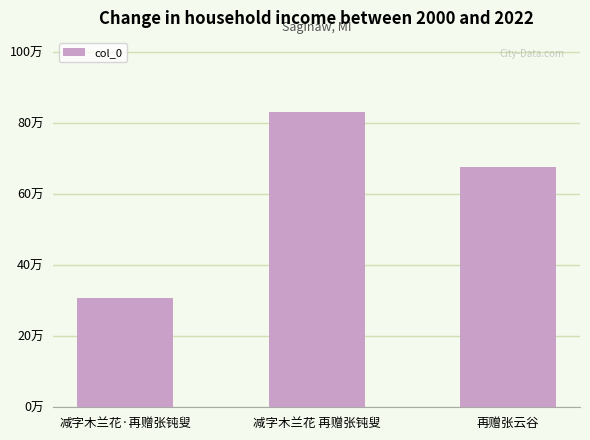

What is the change in value from 减字木兰花·再赠张钝叟 to 减字木兰花 再赠张钝叟?

+523824